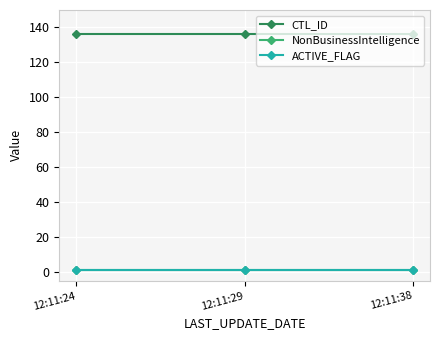

What is the value of the ACTIVE_FLAG point at the 3rd from the left?

1